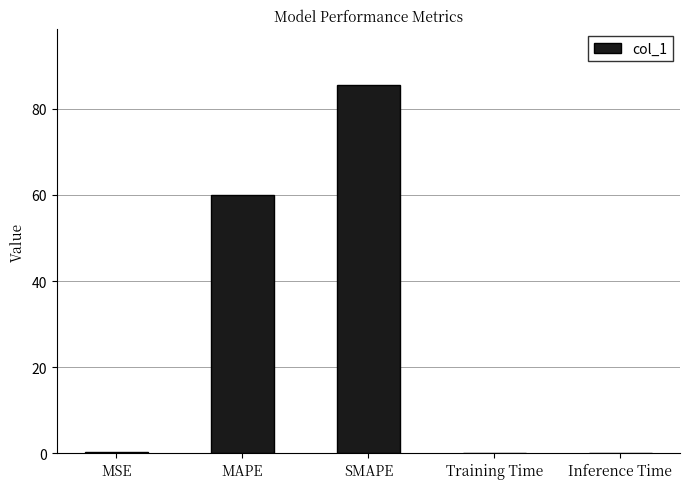

Read the value at MSE.

0.2